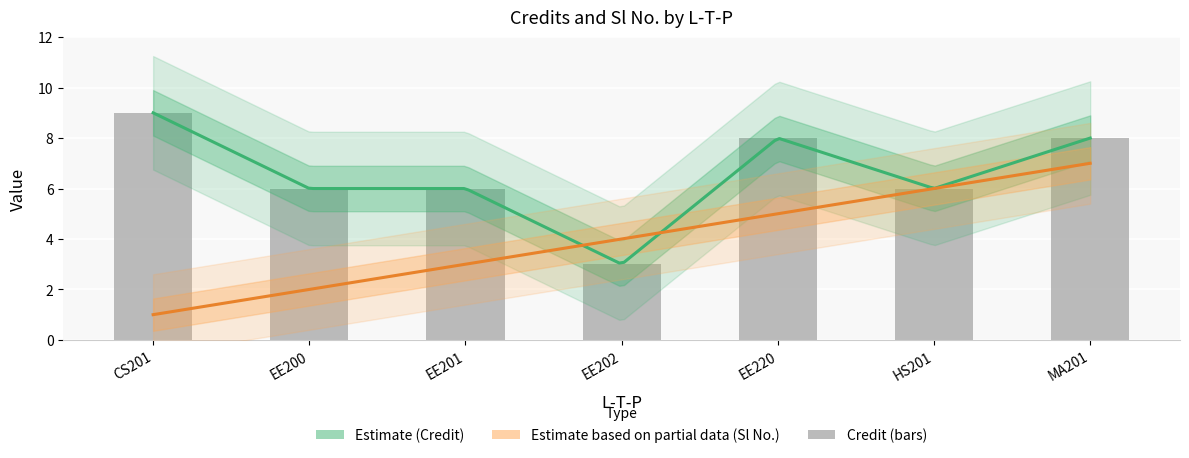

Does the chart contain stacked bars?

No